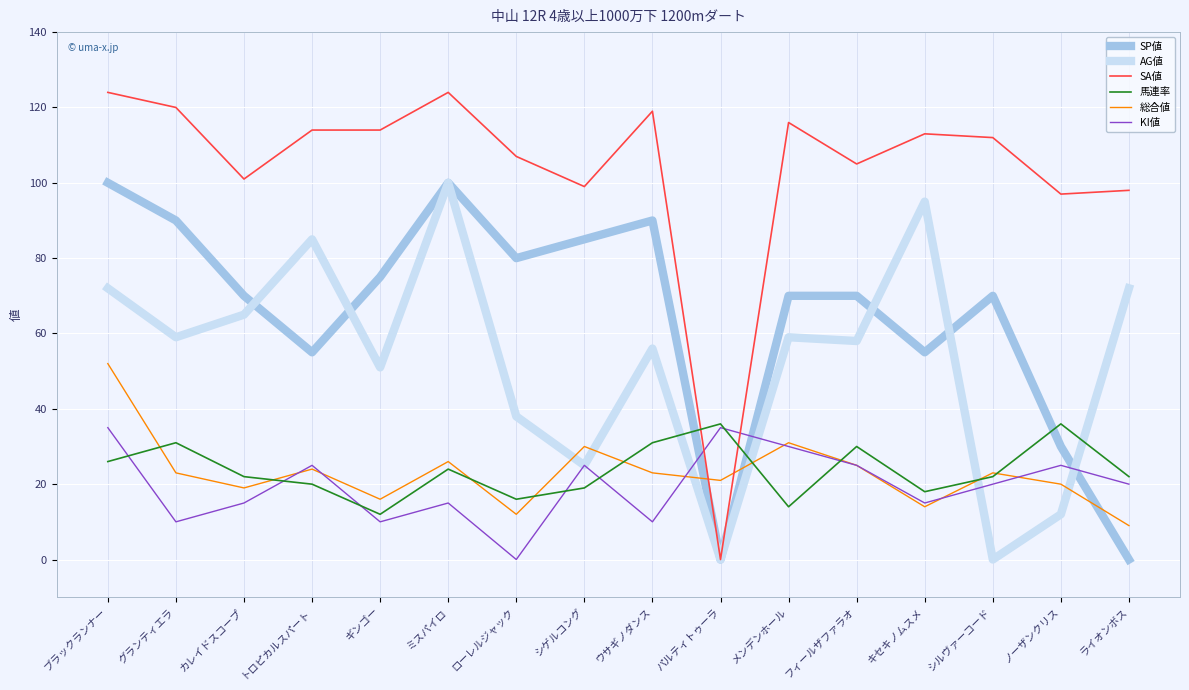

True or false: 総合値 and SP値 intersect in this chart.

True